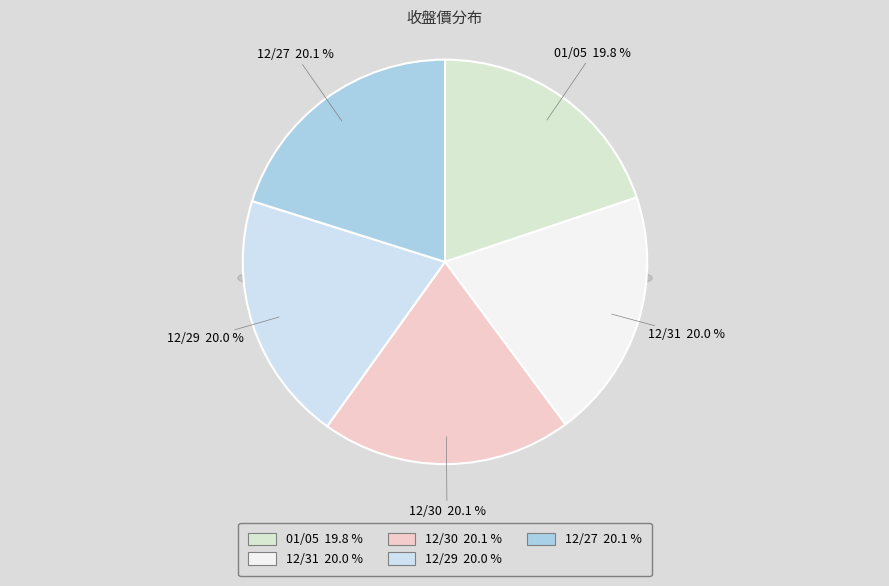

What is the change in value from 01/05 to 12/30?

+0.5